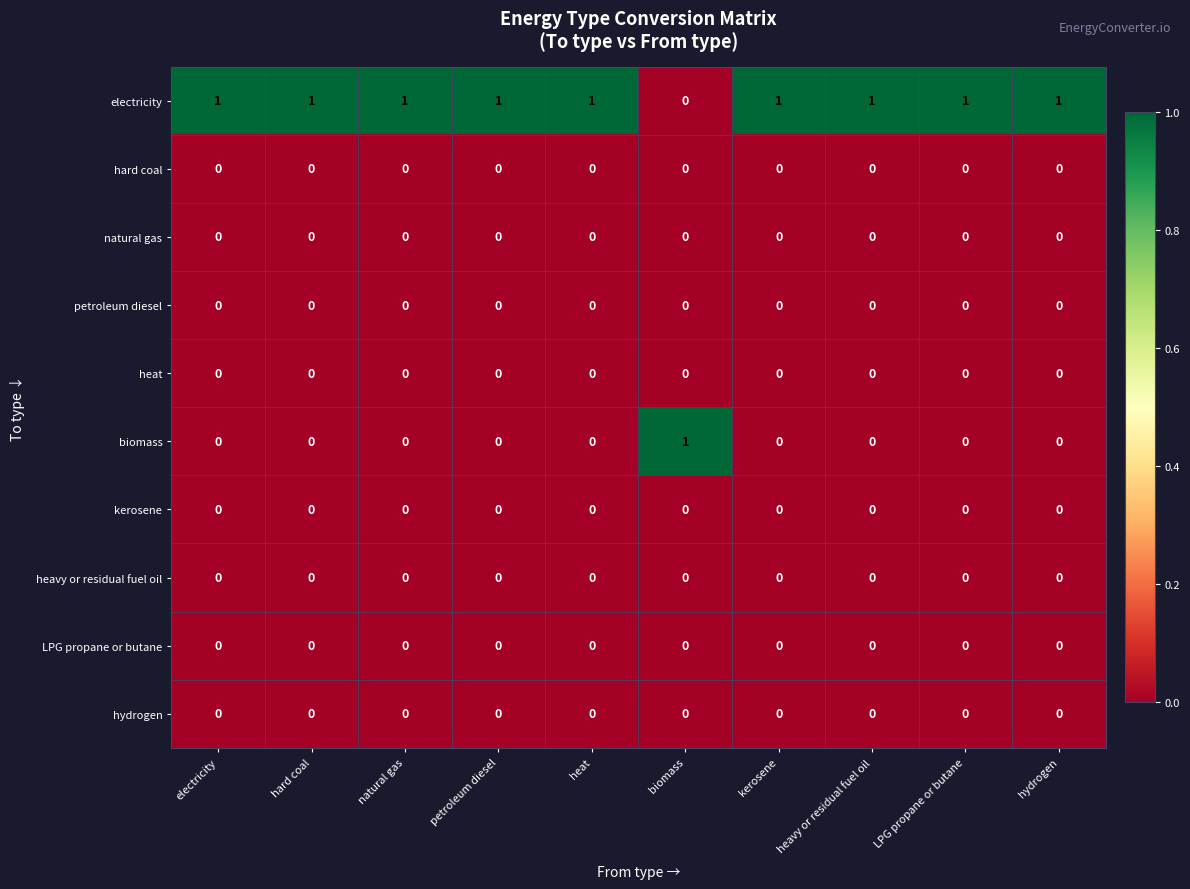

True or false: electricity has a value of 2 at electricity.

False